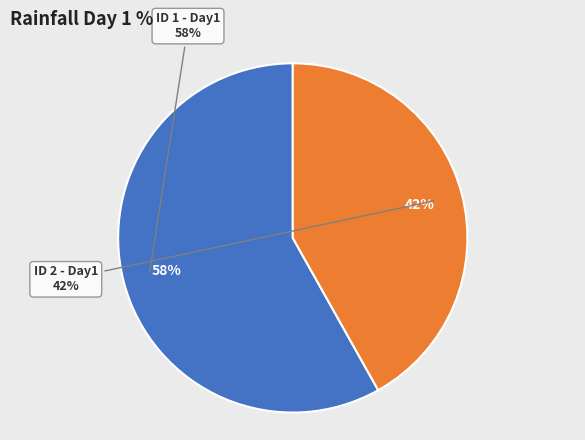

Does any single category account for the majority?

Yes